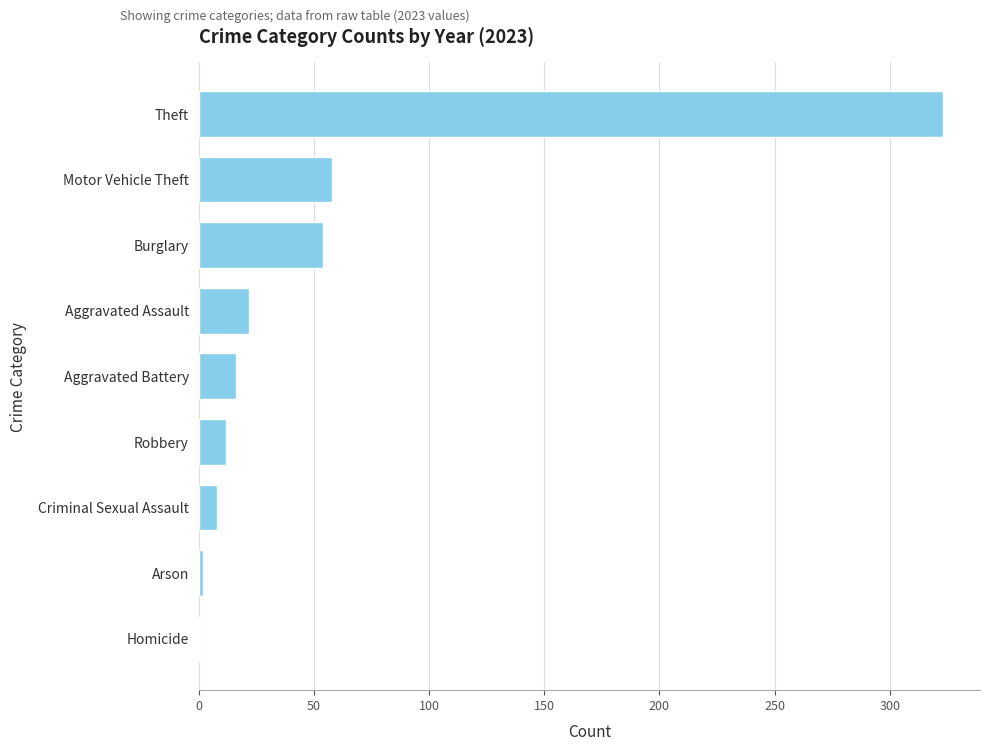

Where is the data nearest to the value 161?

Motor Vehicle Theft